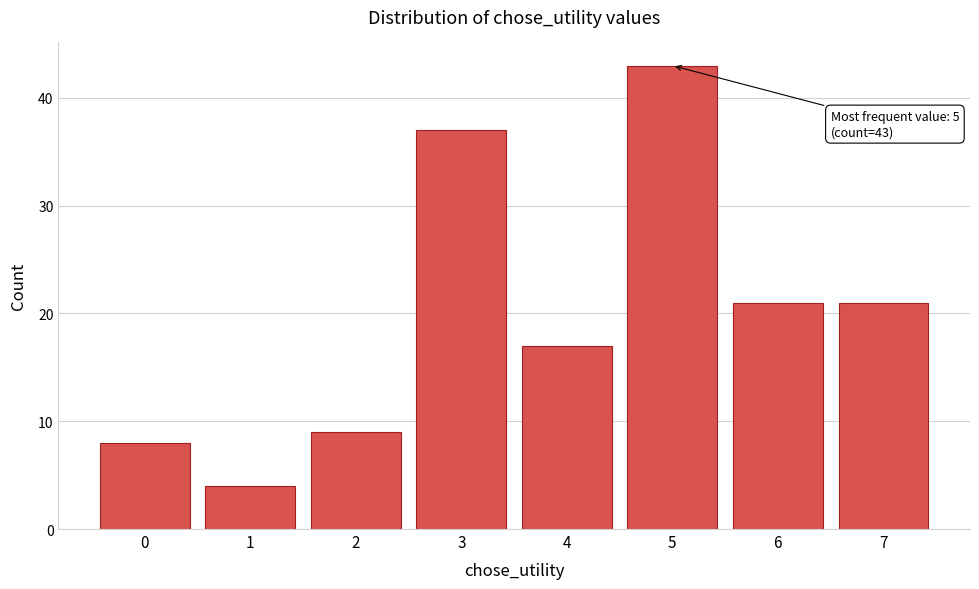

Reading left to right, list all the values displayed in this chart.

8	4	9	37	17	43	21	21